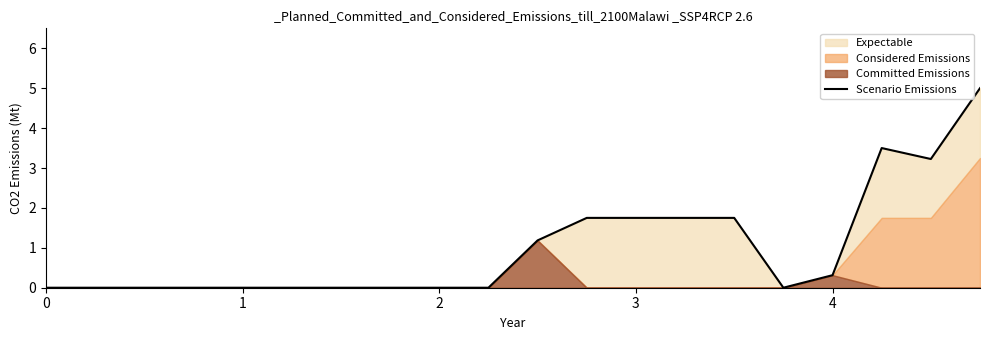

Is it true that the value at 18 is 1.1?

False